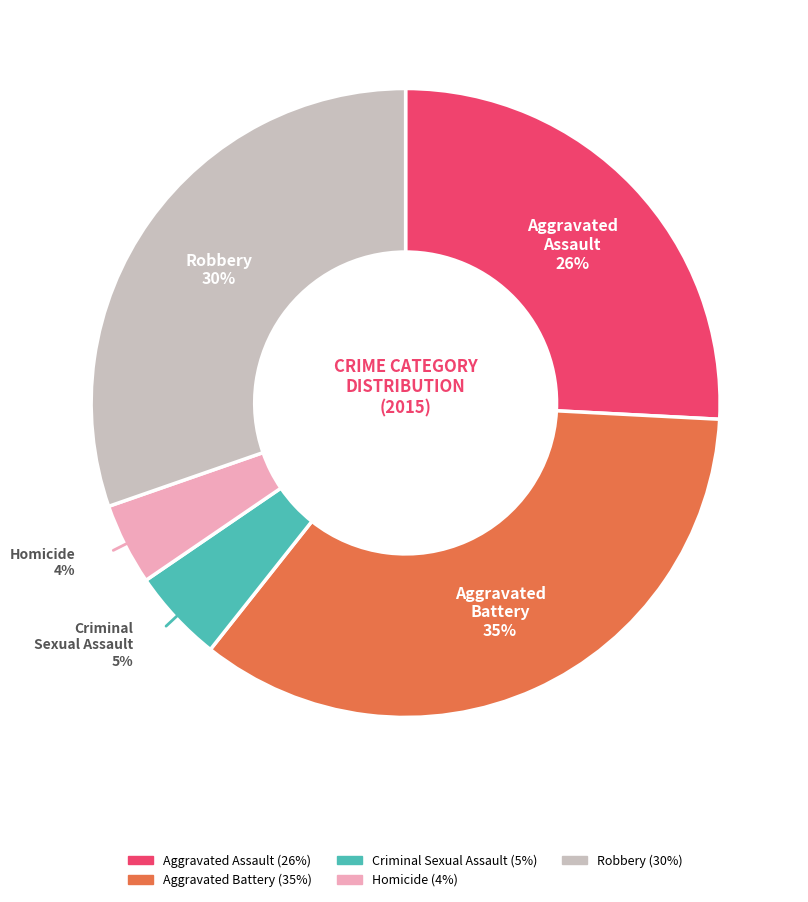

What is the ratio of the value at Homicide to the value at Robbery?

0.1